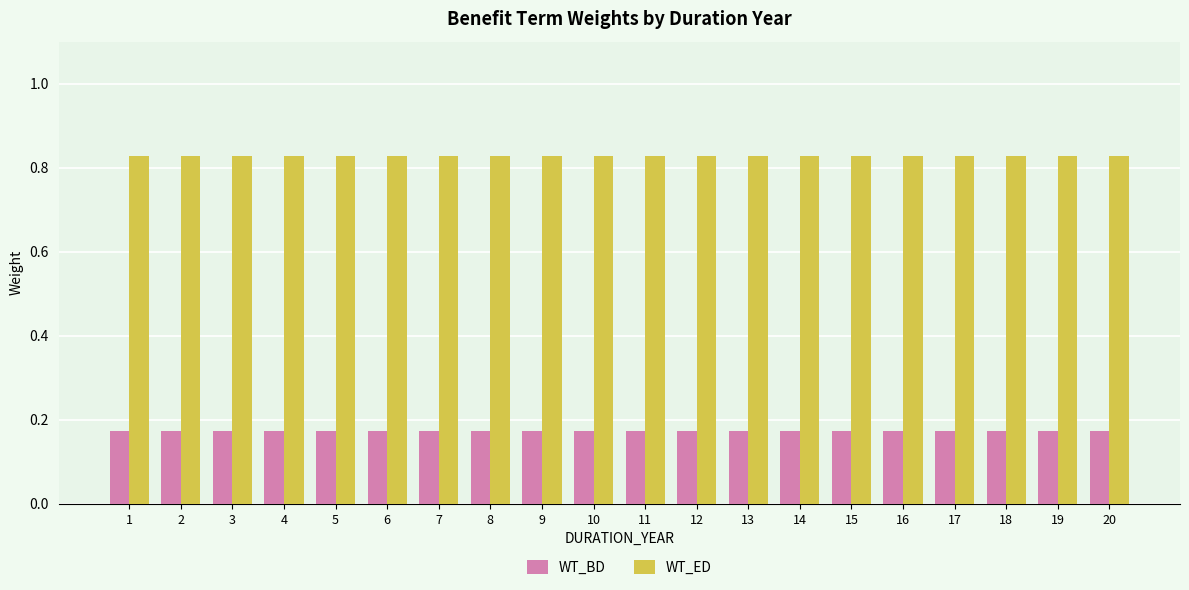

List the series in order of their overall mean, highest first.

WT_ED, WT_BD